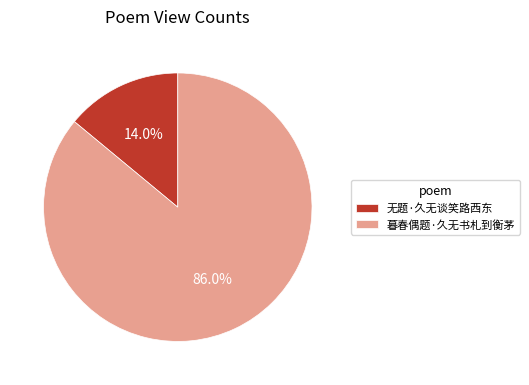

Which category has the smallest portion of the pie?

无题·久无谈笑路西东